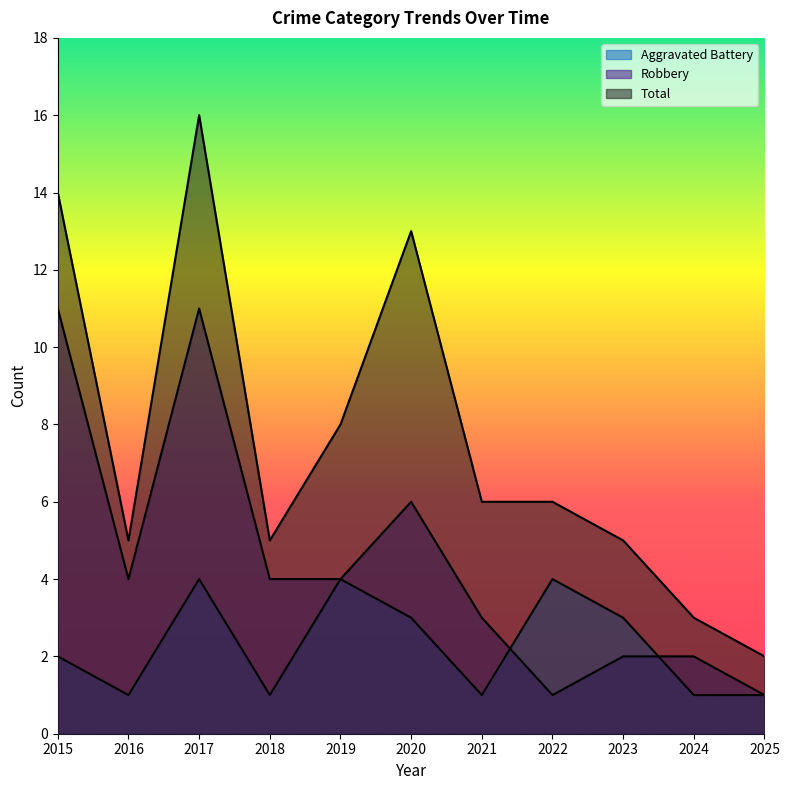

Read the Aggravated Battery value at 2019.

4